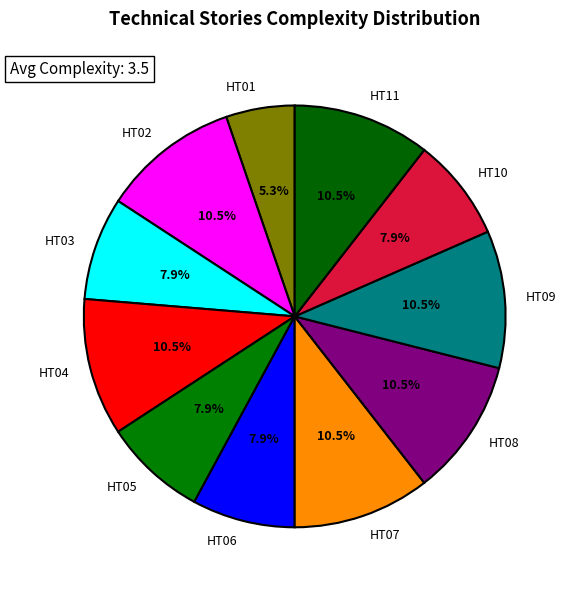

Does HT07 account for over 50% of the chart?

No